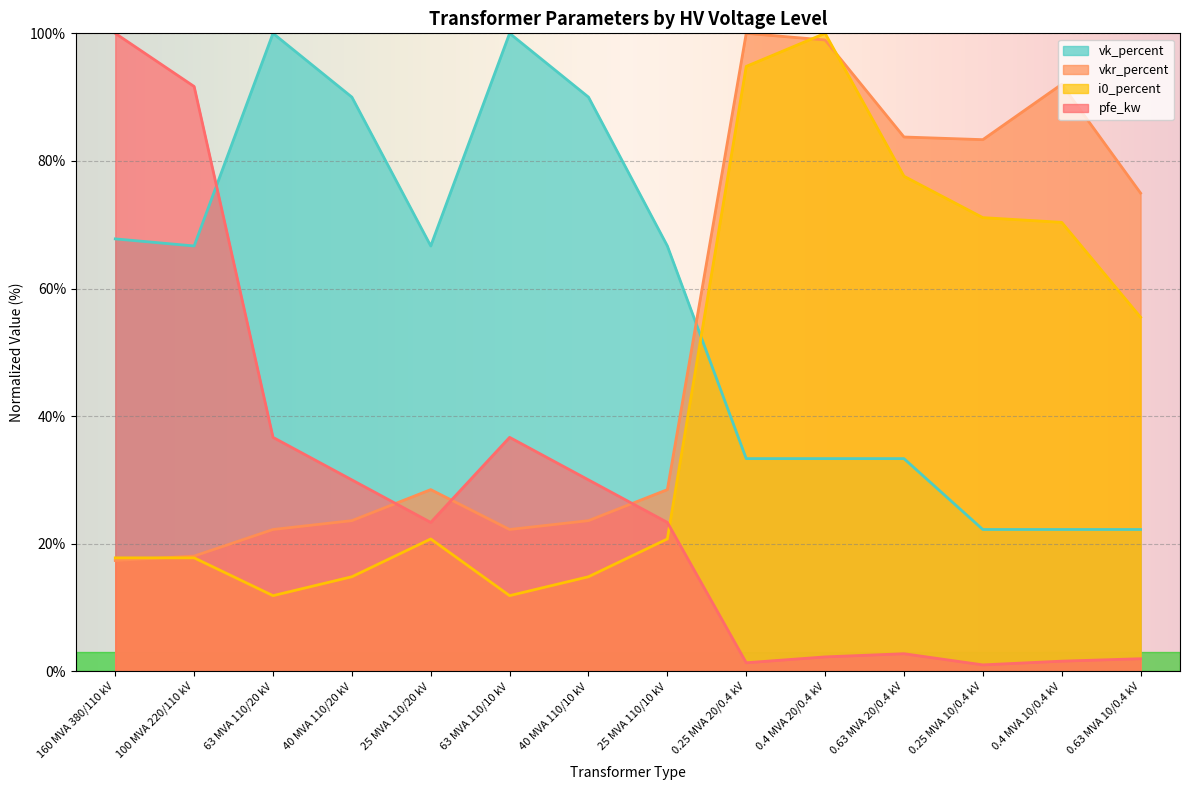

Does the chart display data point markers on the line(s)?

No